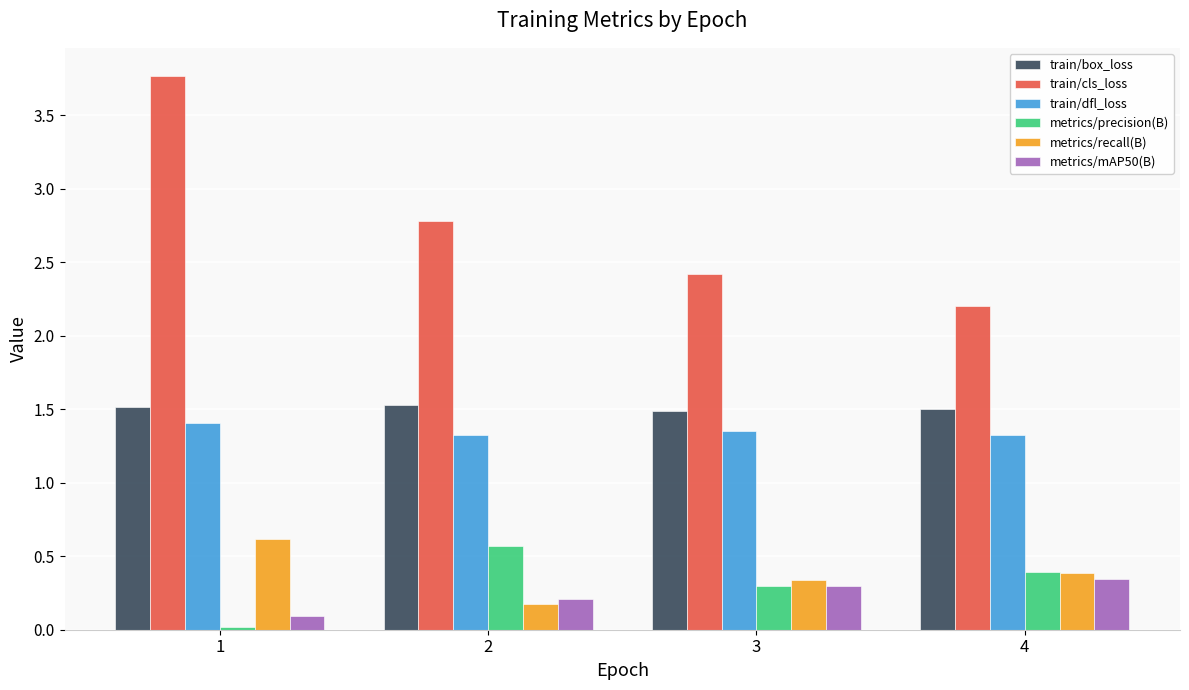

Which series has the largest range (max minus min)?

train/cls_loss